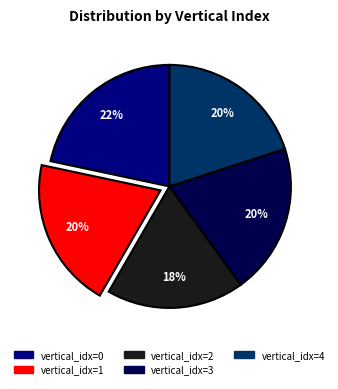

The vertical_idx=2 slice represents 18% of the pie. True or false?

True